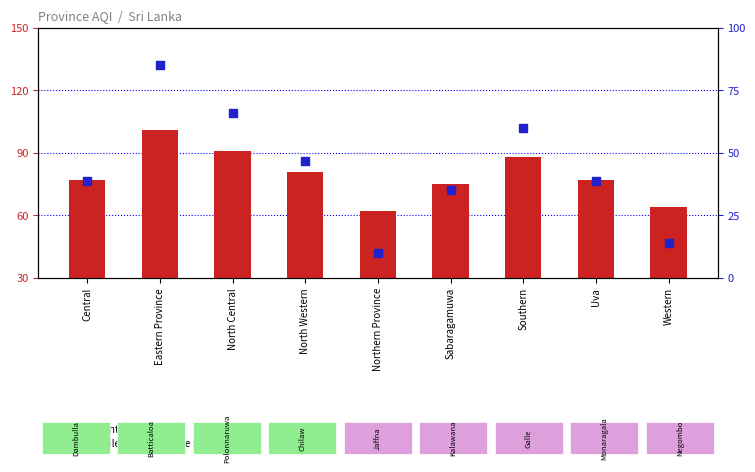

At how many categories does at least one series exceed 18?

9